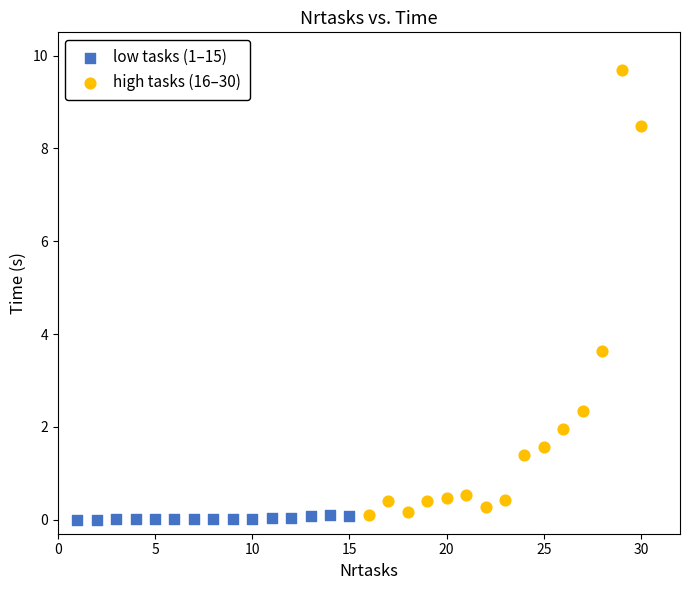

What are all the series names shown in the legend?

low tasks (1–15), high tasks (16–30)